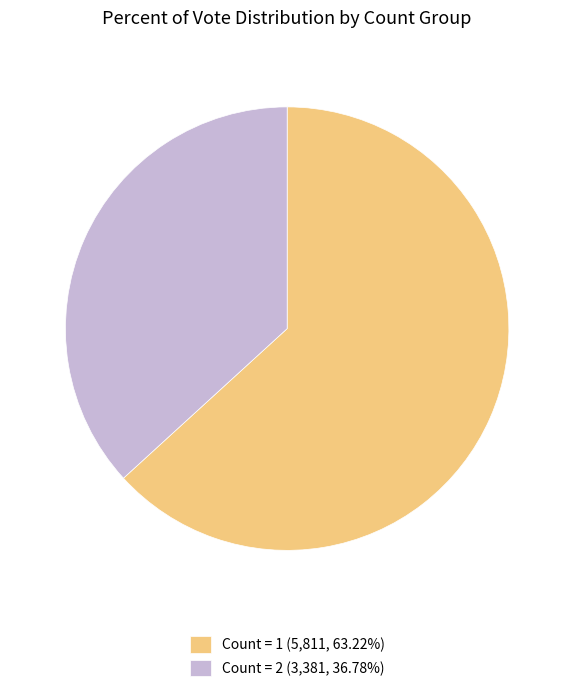

Is the sum of Count = 2 (3,381, 36.78%) and Count = 1 (5,811, 63.22%) greater than half?

Yes